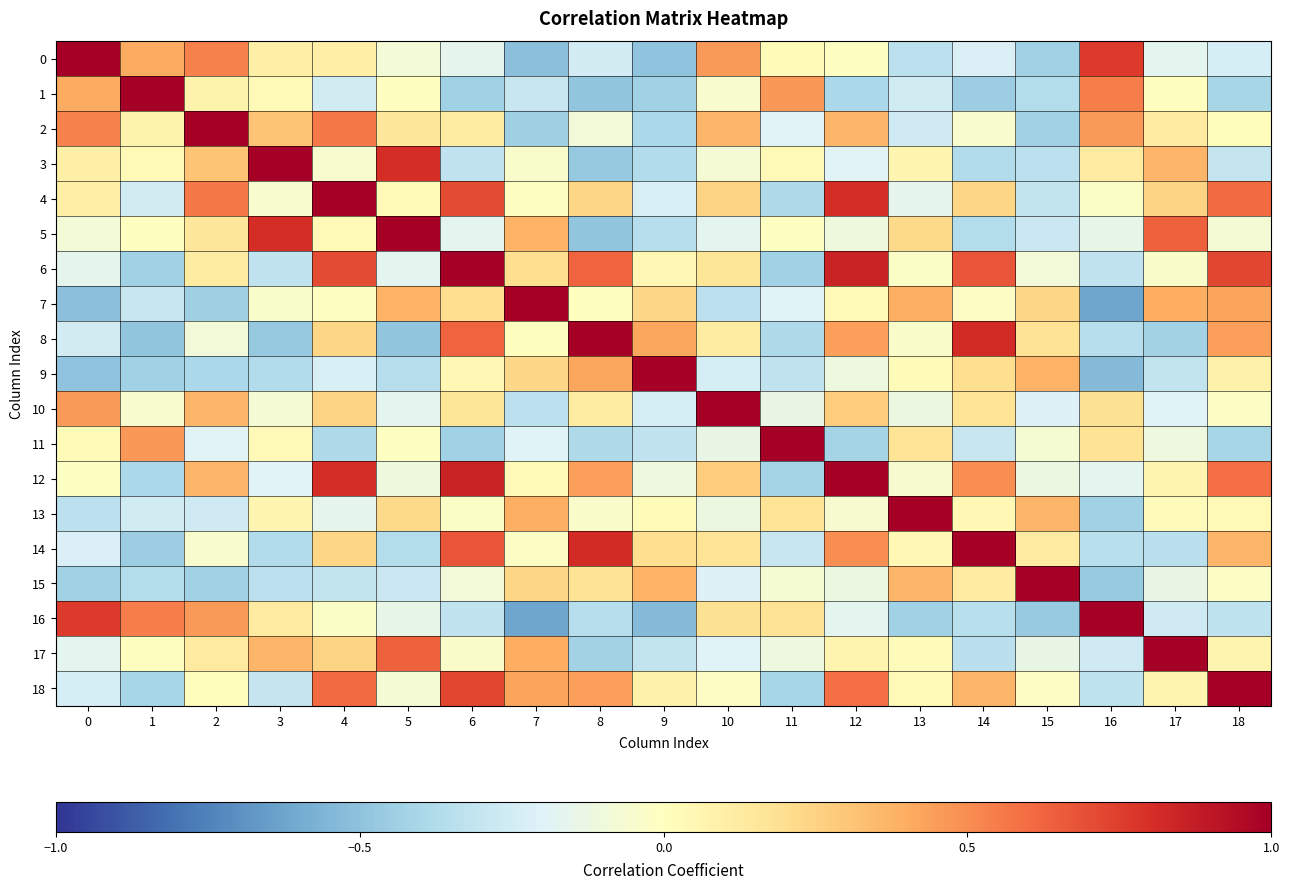

Which series changed the most between 12 and 13?

12